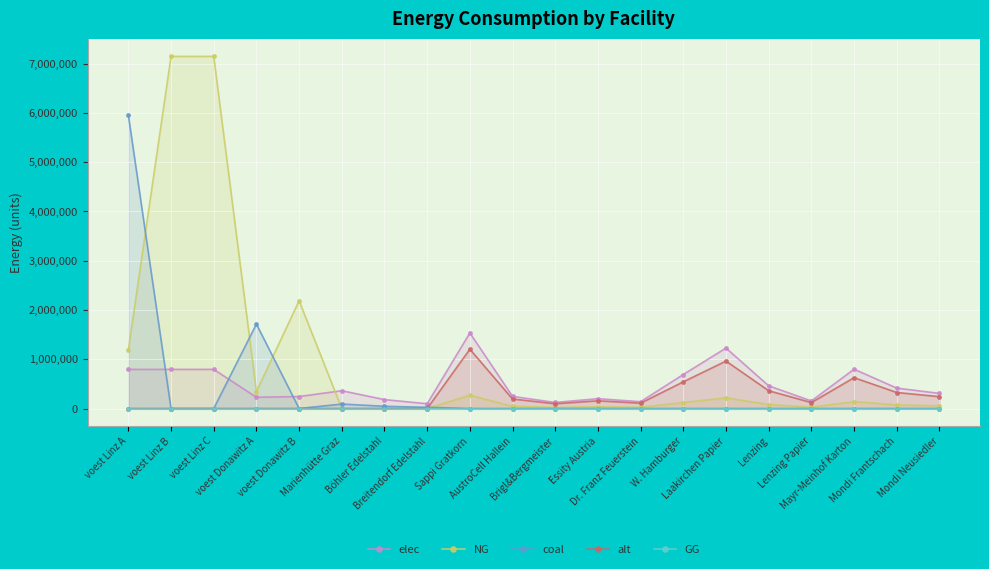

What is the value of the alt point at the 17th from the left?

120267